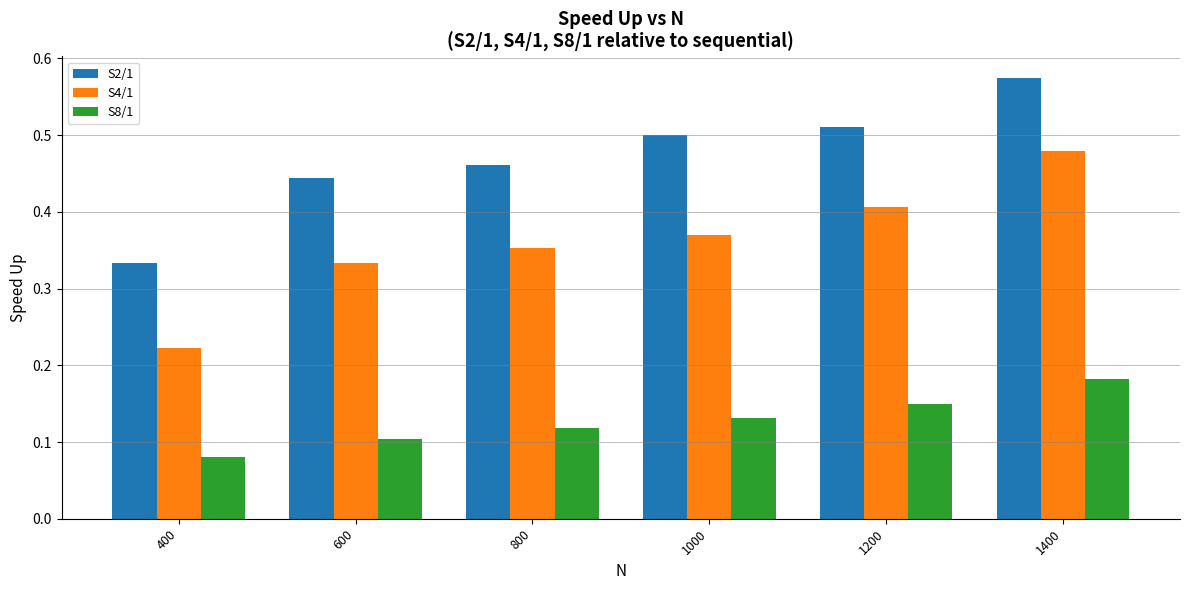

Where is S2/1 nearest to the value 0?

400